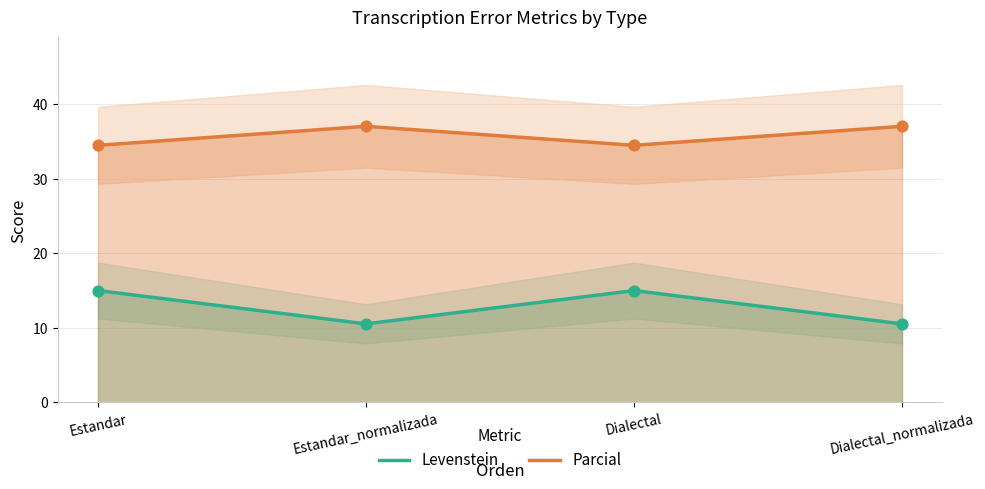

Which series contains the highest Y value?

Parcial